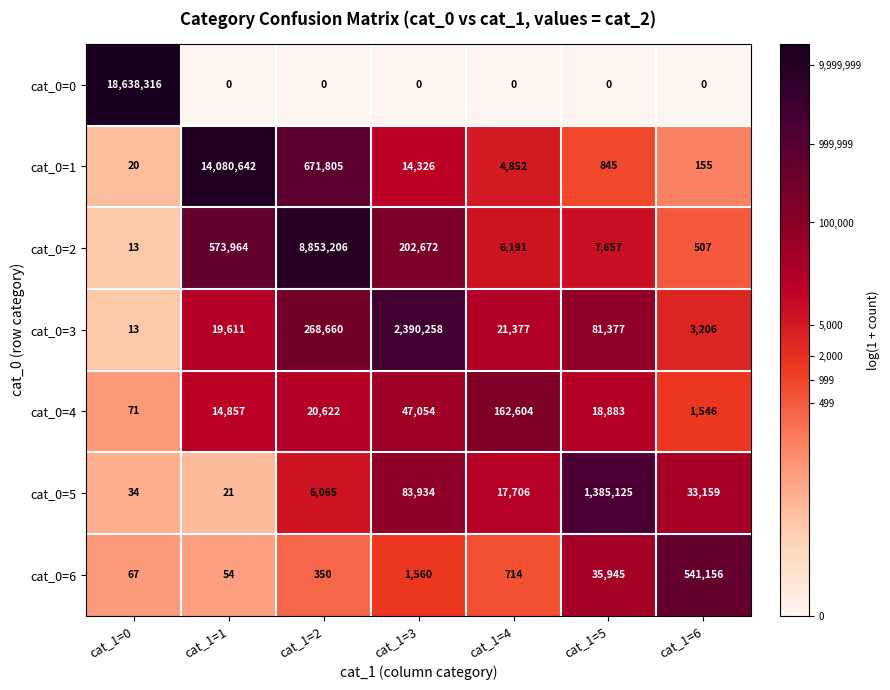

Which category has the highest value across all series?

cat_1=0